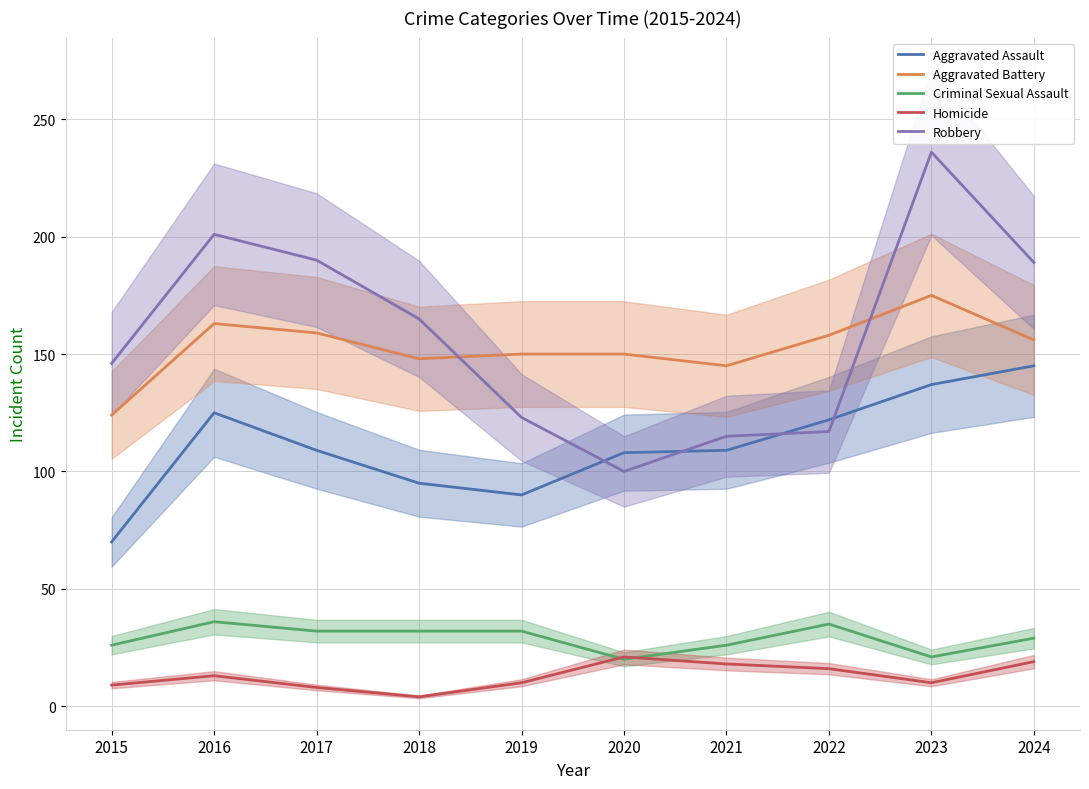

What is the difference between the highest and lowest values at 2016?

188